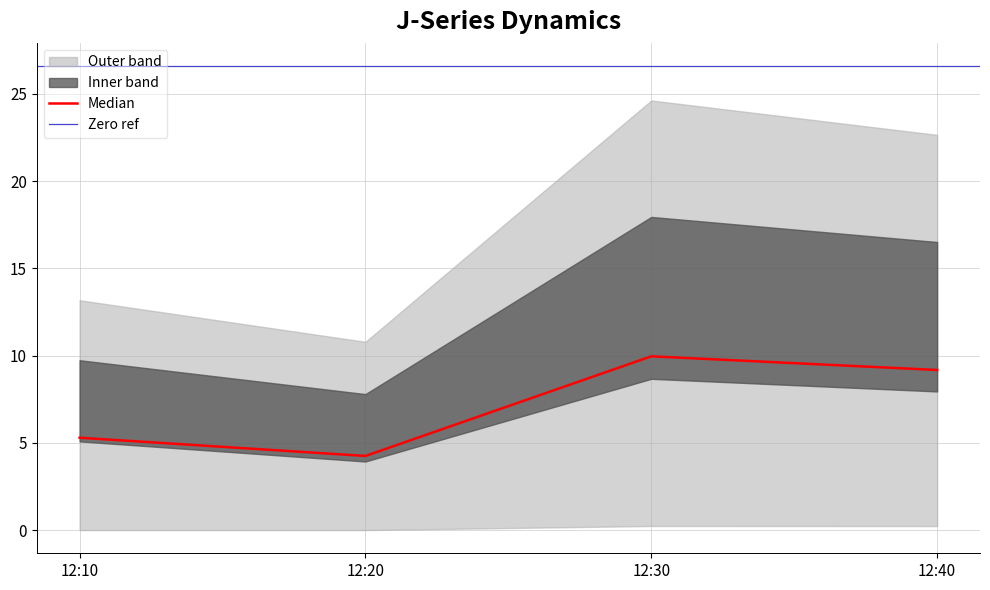

How many categories are shown in the chart?

4